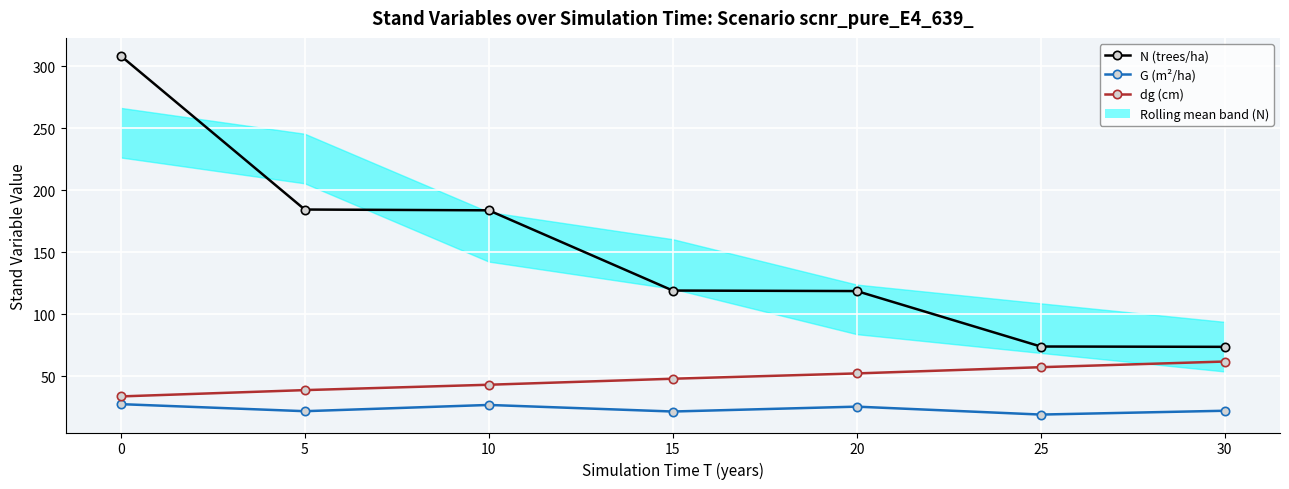

What is the difference between the G (m²/ha) values at 25 and 15?

2.5